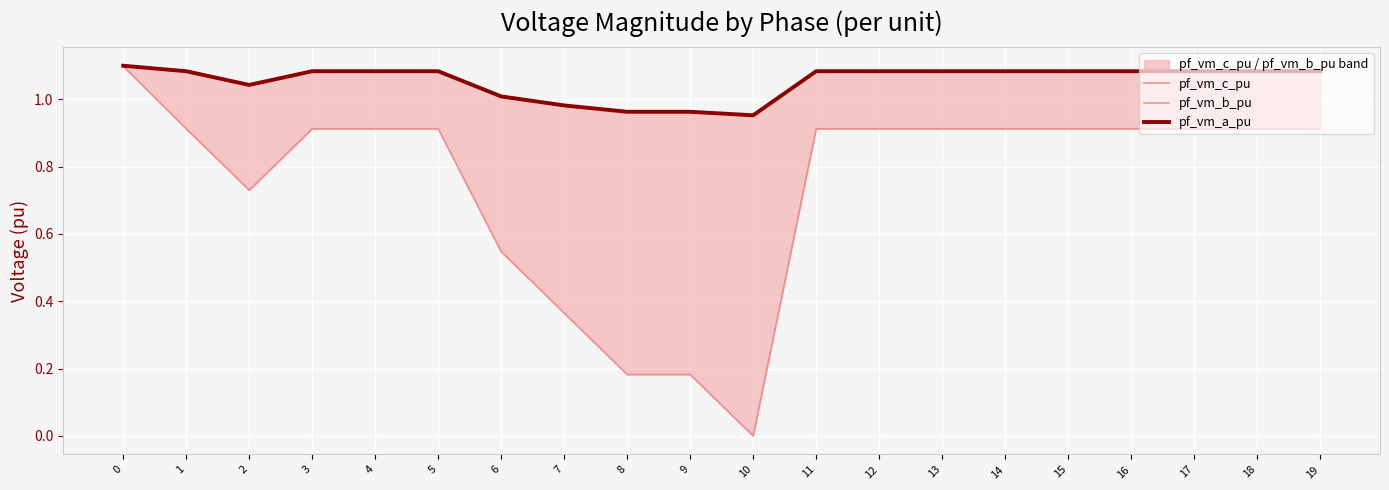

Which series has the largest total across all categories?

pf_vm_c_pu